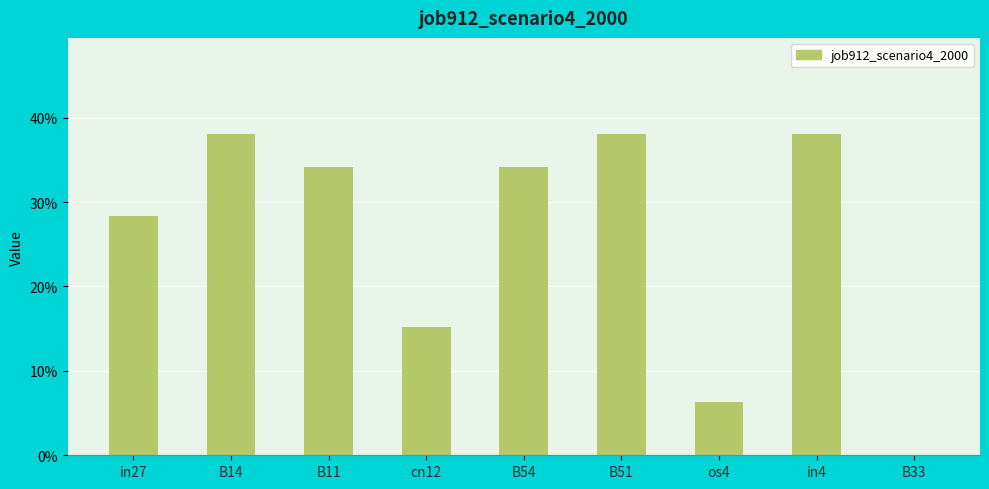

True or false: the data shows 0.6 at B14.

False